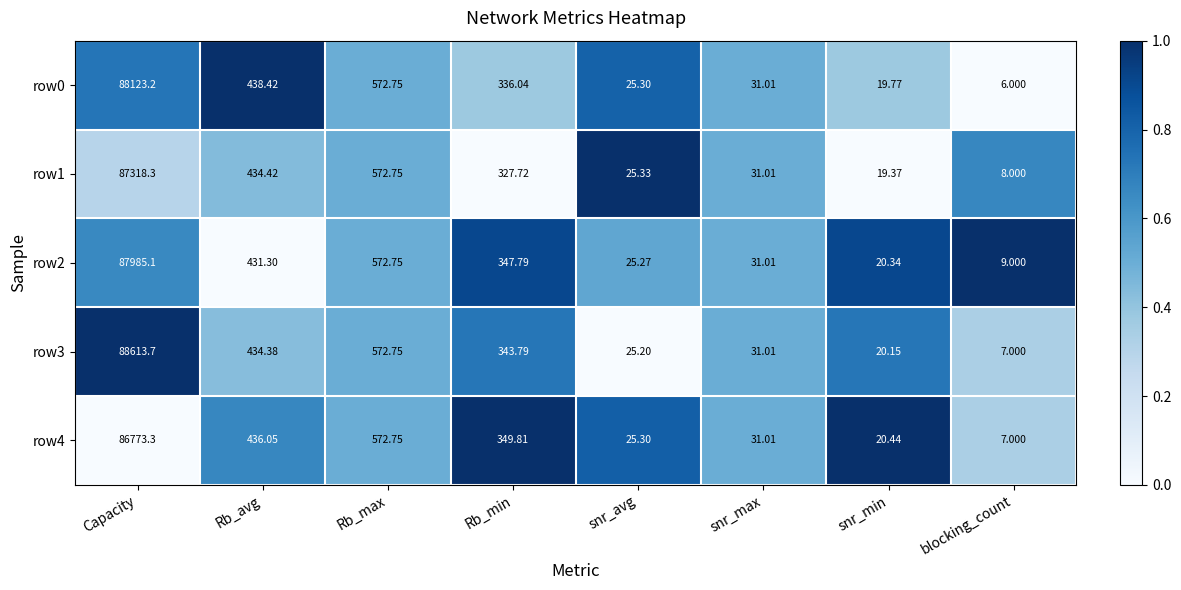

How many data points in row0 are less than 336?

4